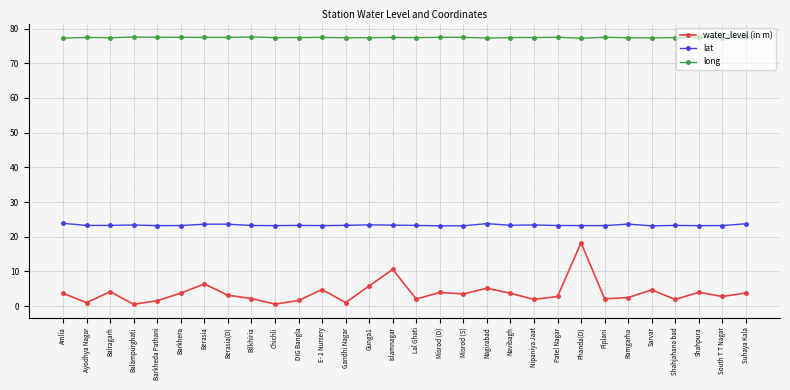

True or false: long and lat cross at least once.

False